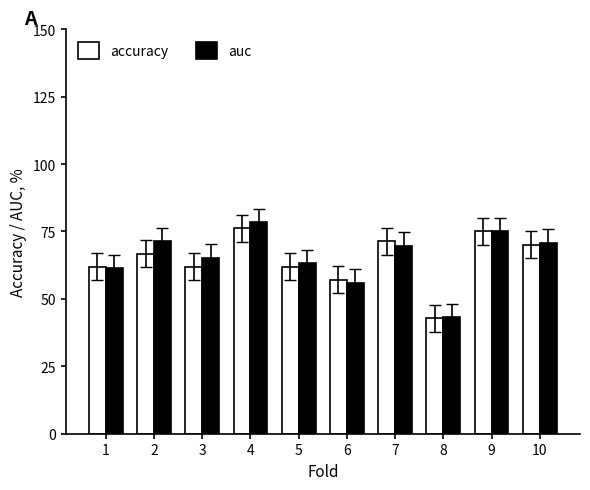

Which series has the largest range (max minus min)?

auc